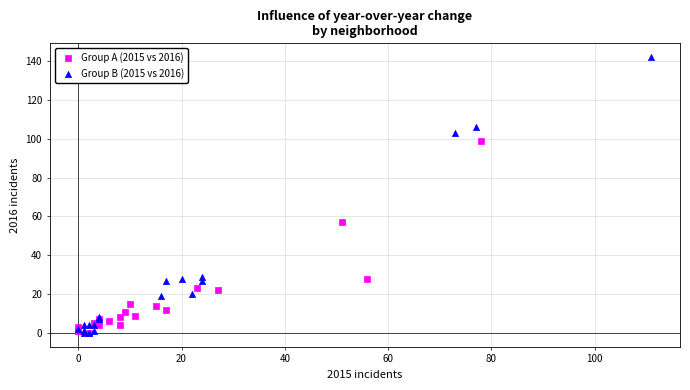

Which series contains the highest Y value?

Group B (2015 vs 2016)